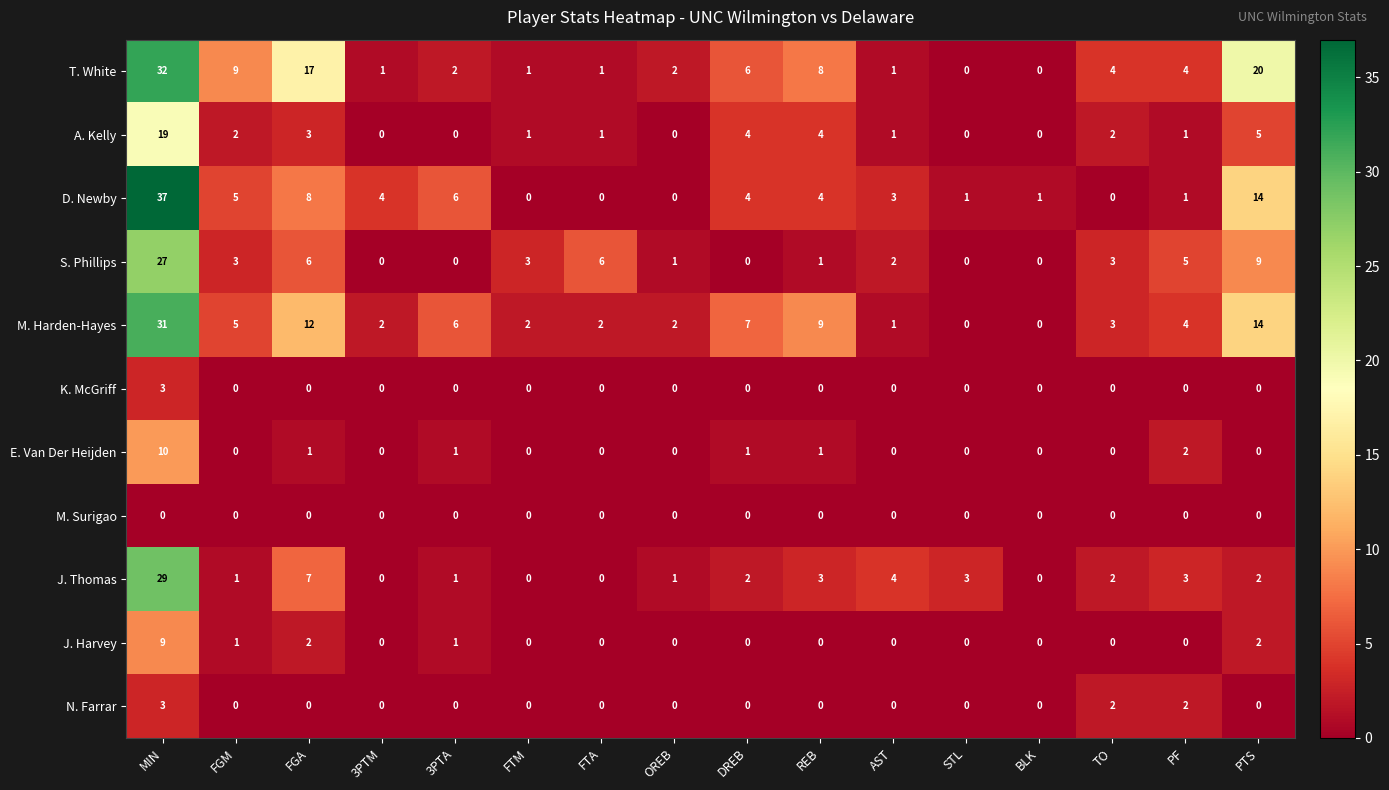

Count the number of categories in the chart.

16